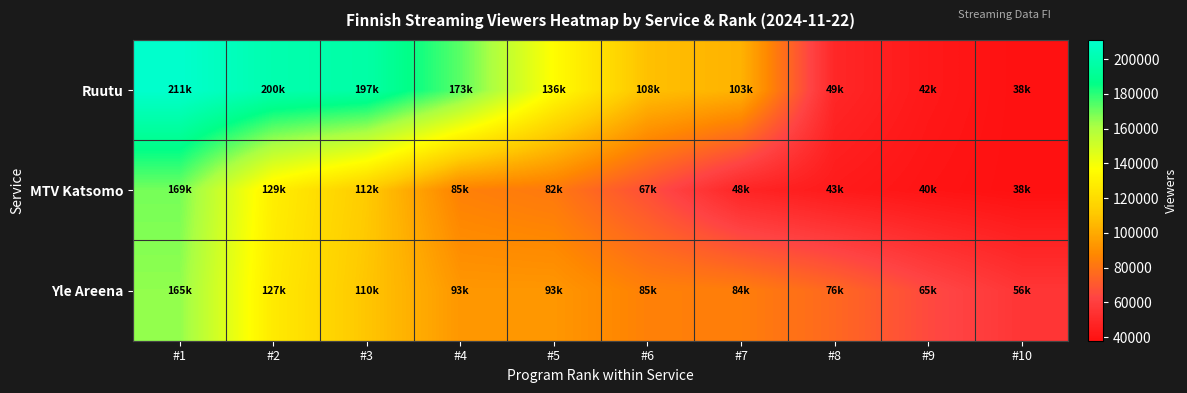

Which category has the lowest value across all series?

#10